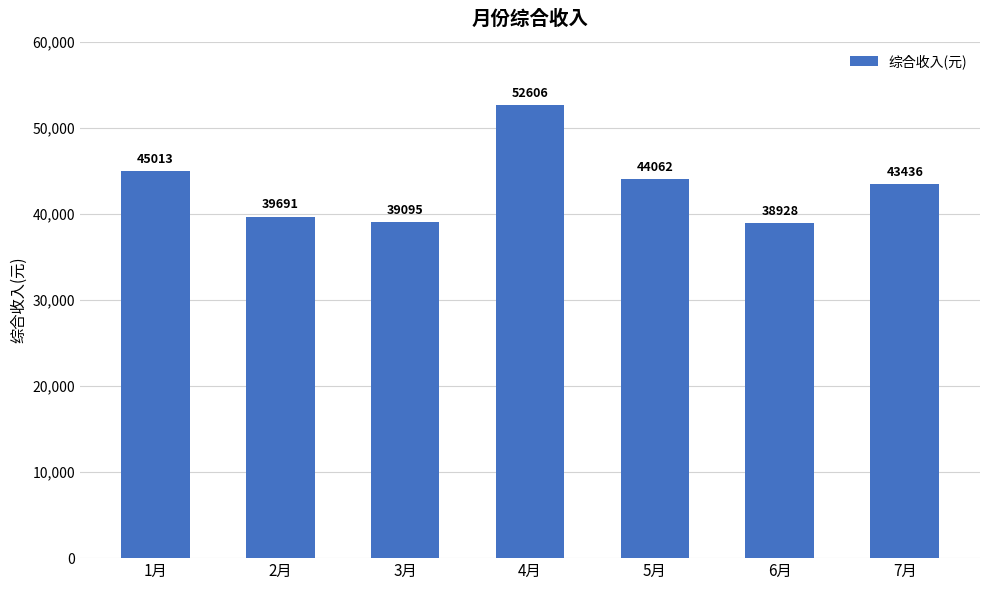

How many data points does each series have?

7